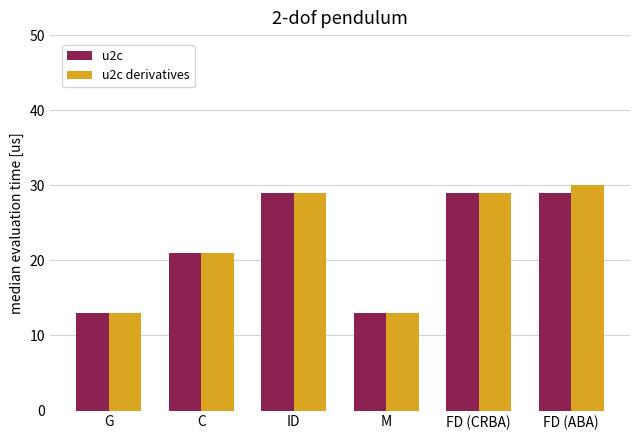

How many groups of bars are there?

6